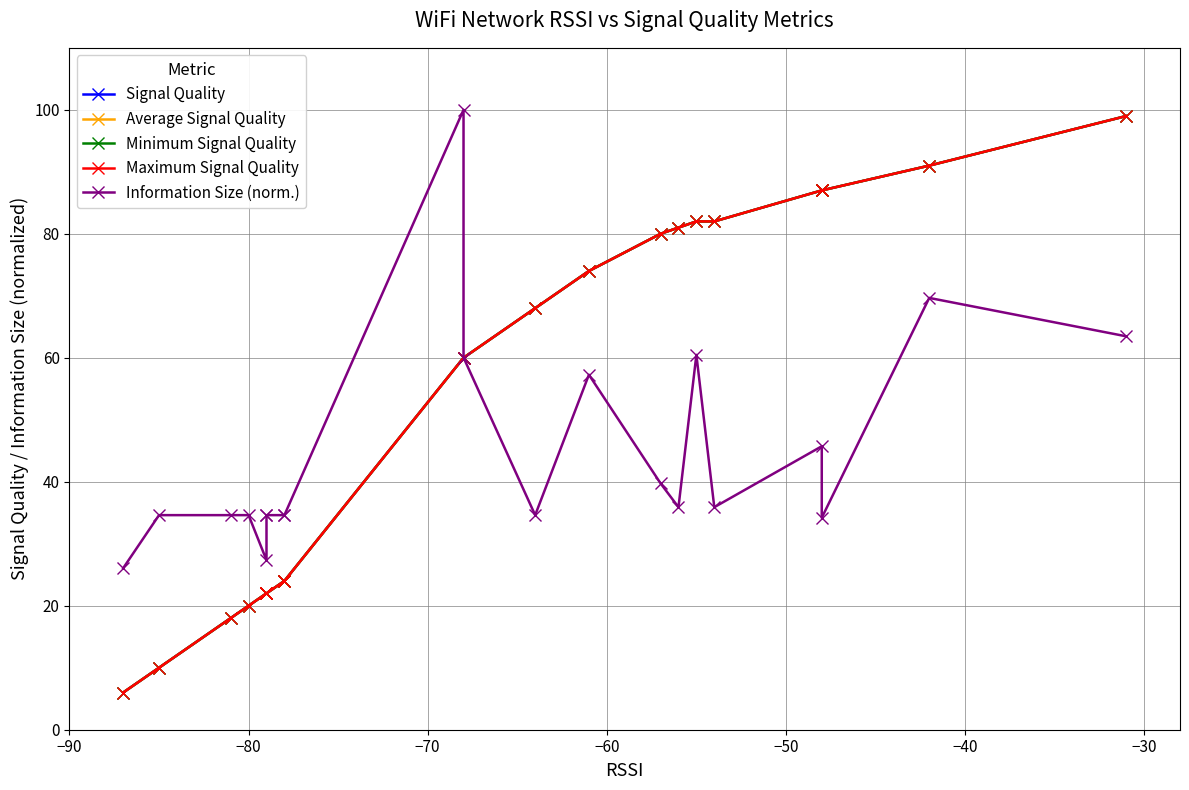

Is the value of Minimum Signal Quality at −70 greater than the value of Maximum Signal Quality at 16?

Yes